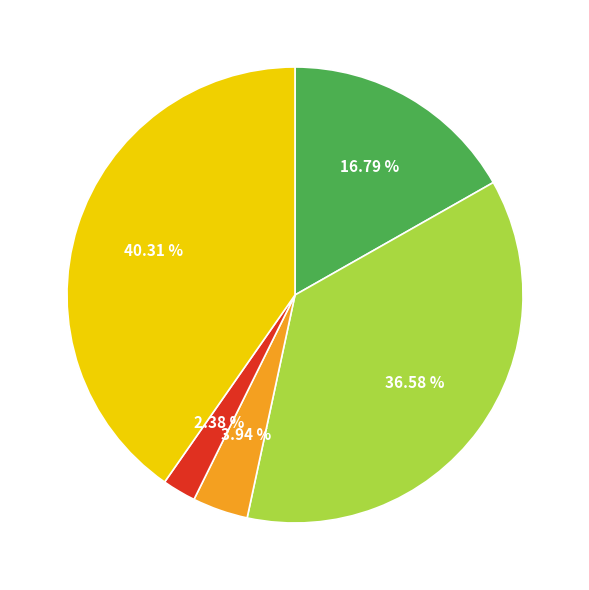

Does any single category account for the majority?

No